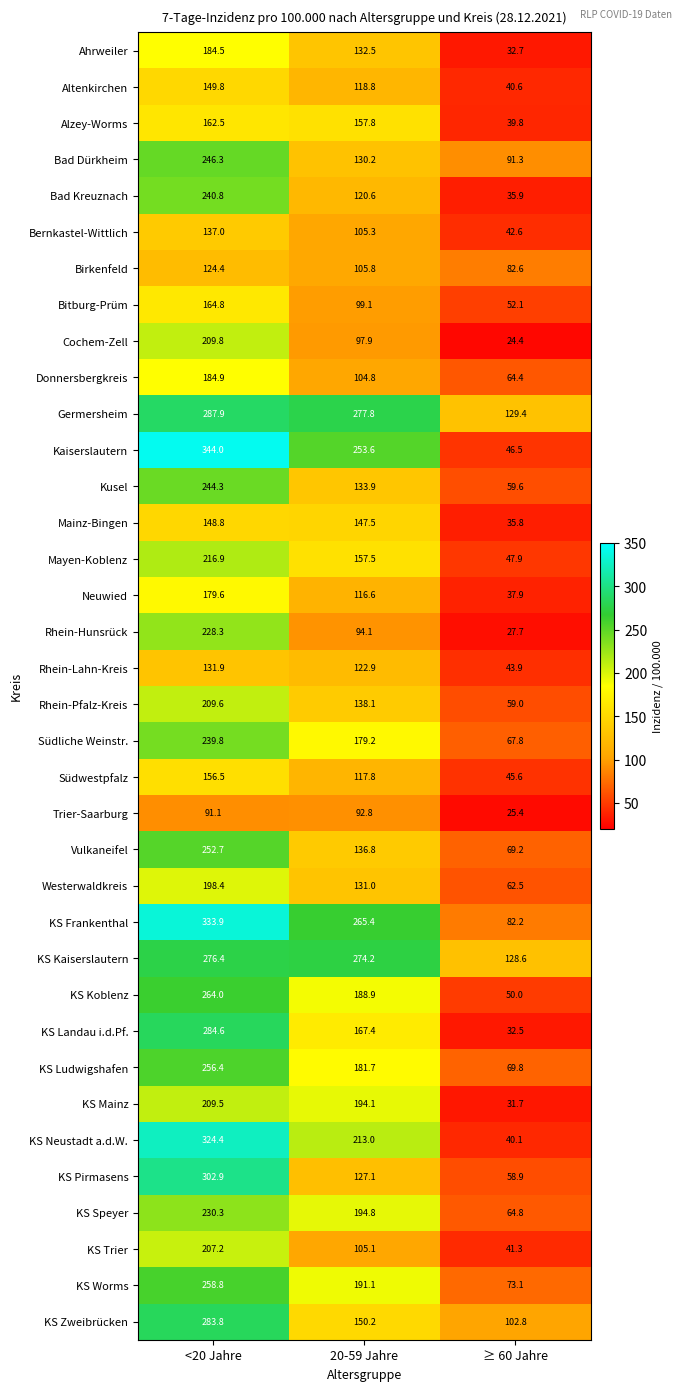

What is the difference between the highest and lowest values at ≥ 60 Jahre?

105.0